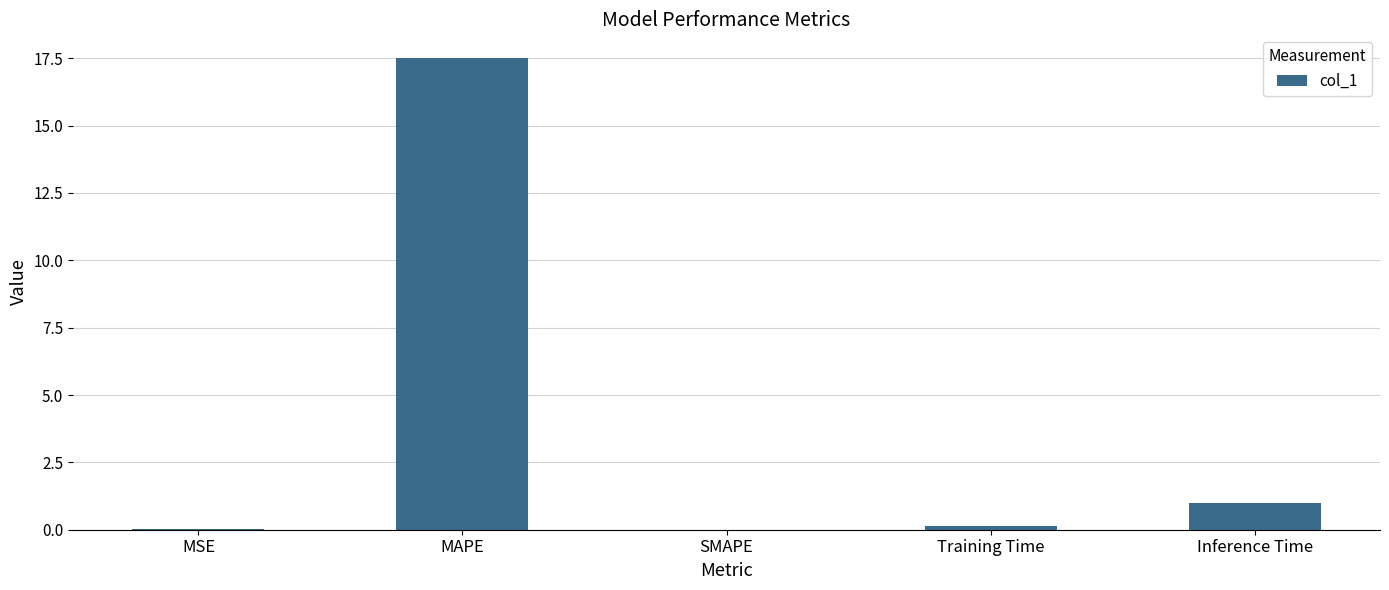

Which has a higher value, MAPE or SMAPE?

MAPE